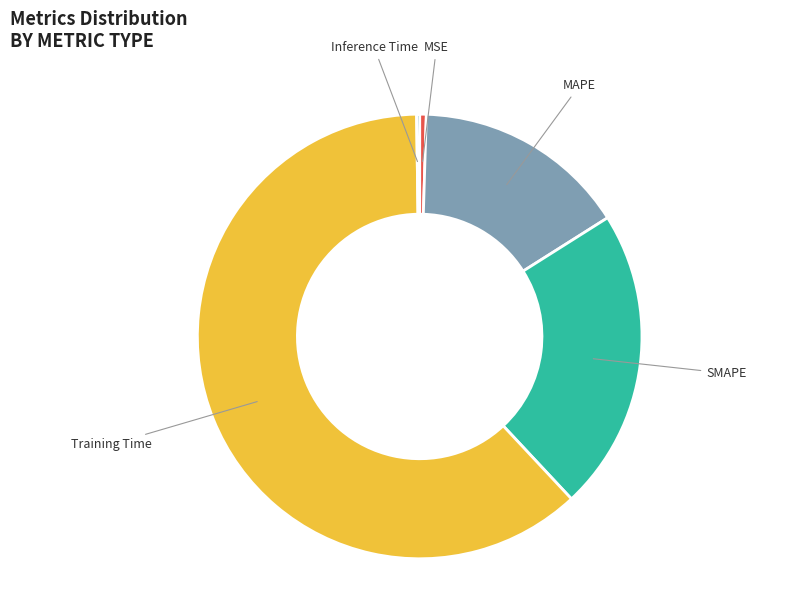

Does any single category account for the majority?

Yes